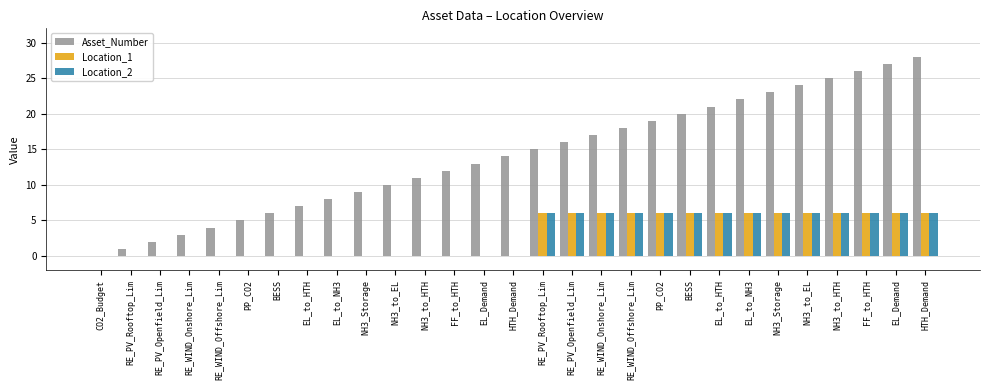

Between BESS and FF_to_HTH, which series saw the biggest shift?

Asset_Number